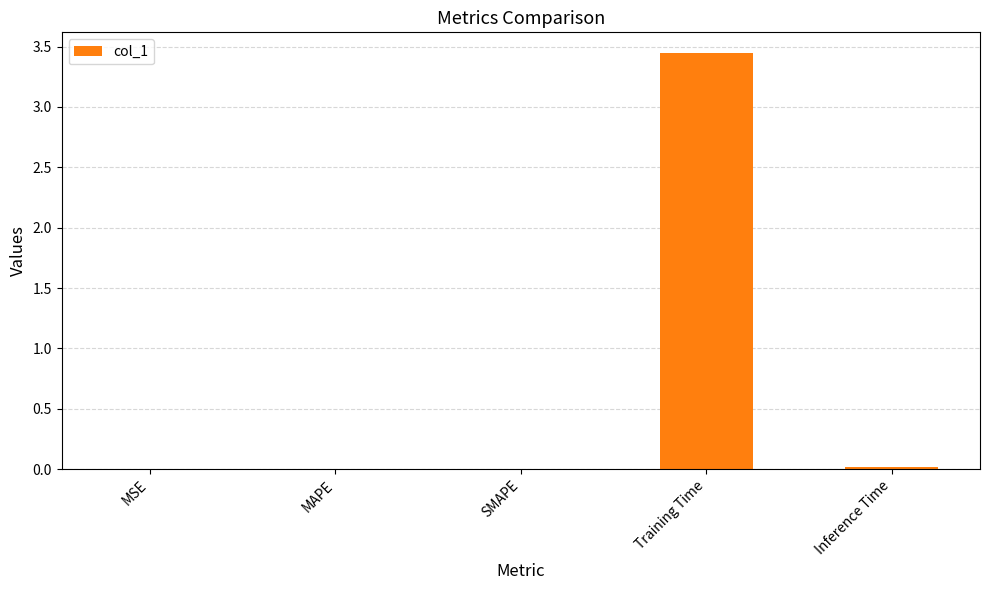

Which category has the highest value across all series?

Training Time